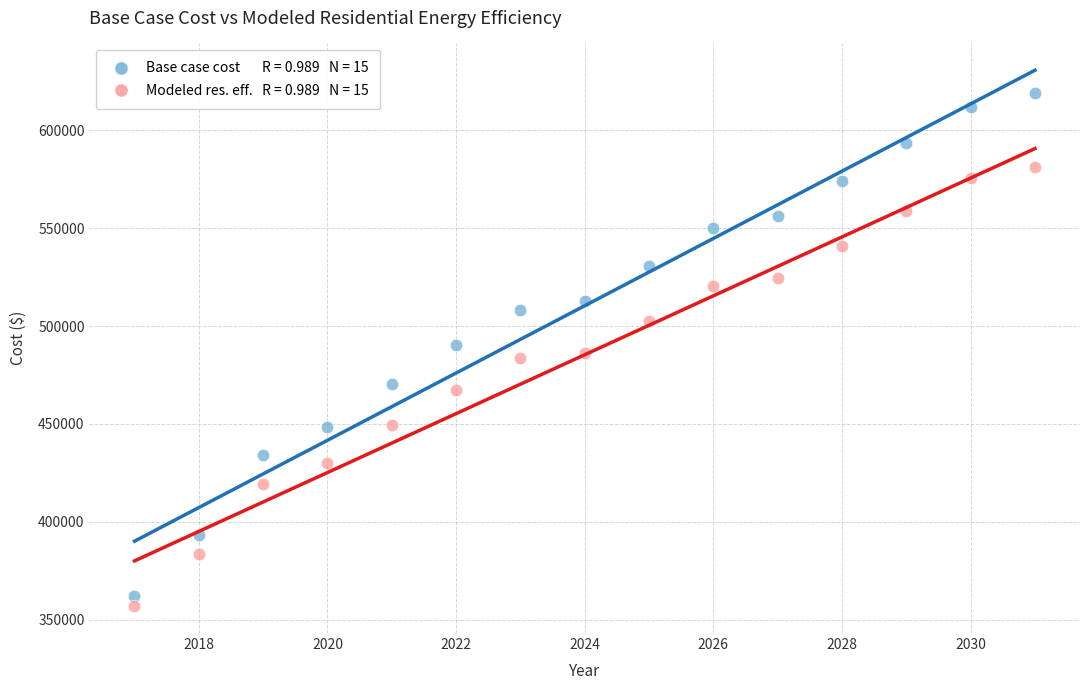

Across all data points, what is the range of X values (max minus min)?

14.0